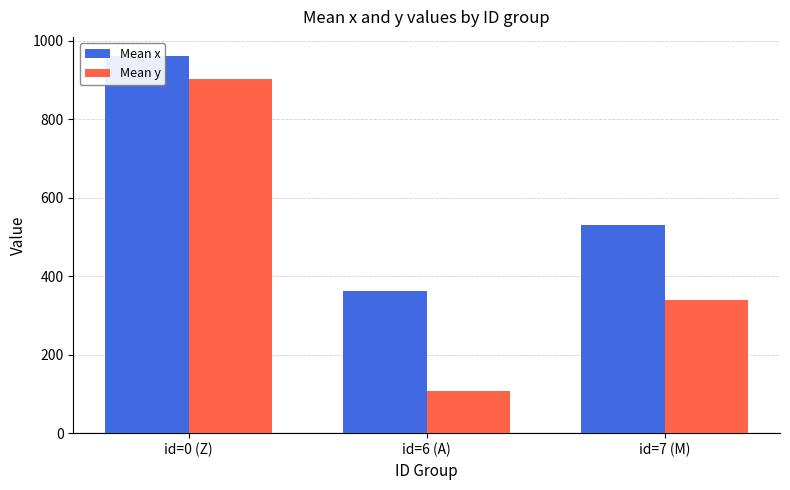

What is the greatest value displayed?

962.0